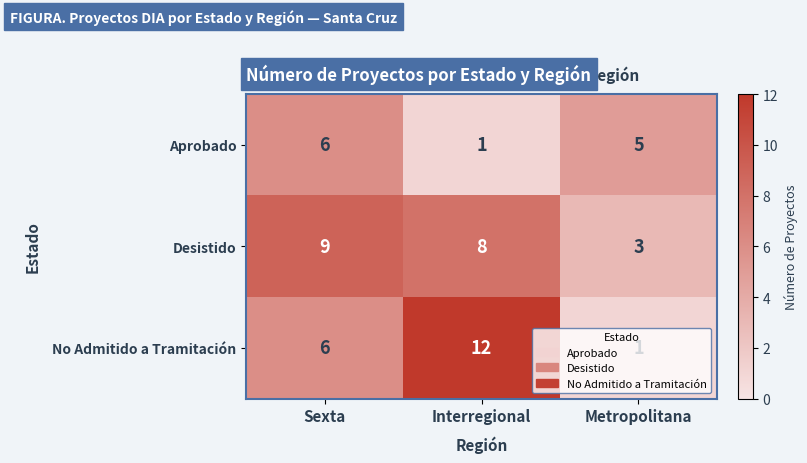

Which category has the highest value across all series?

Interregional